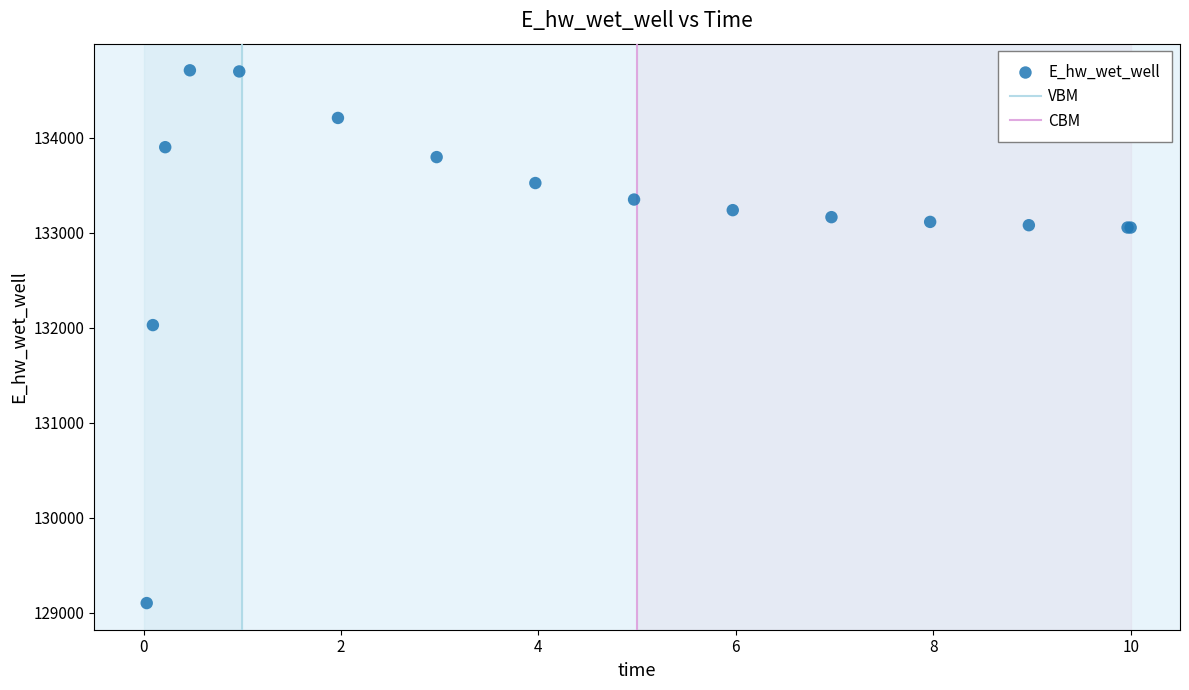

What Y value in the scatter plot is closest to 131906?

132028.2